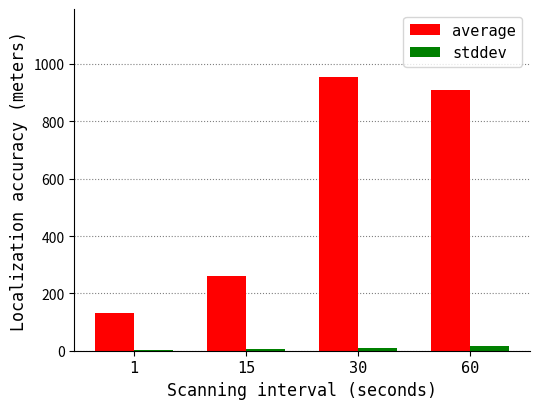

Which category has the highest value across all series?

30